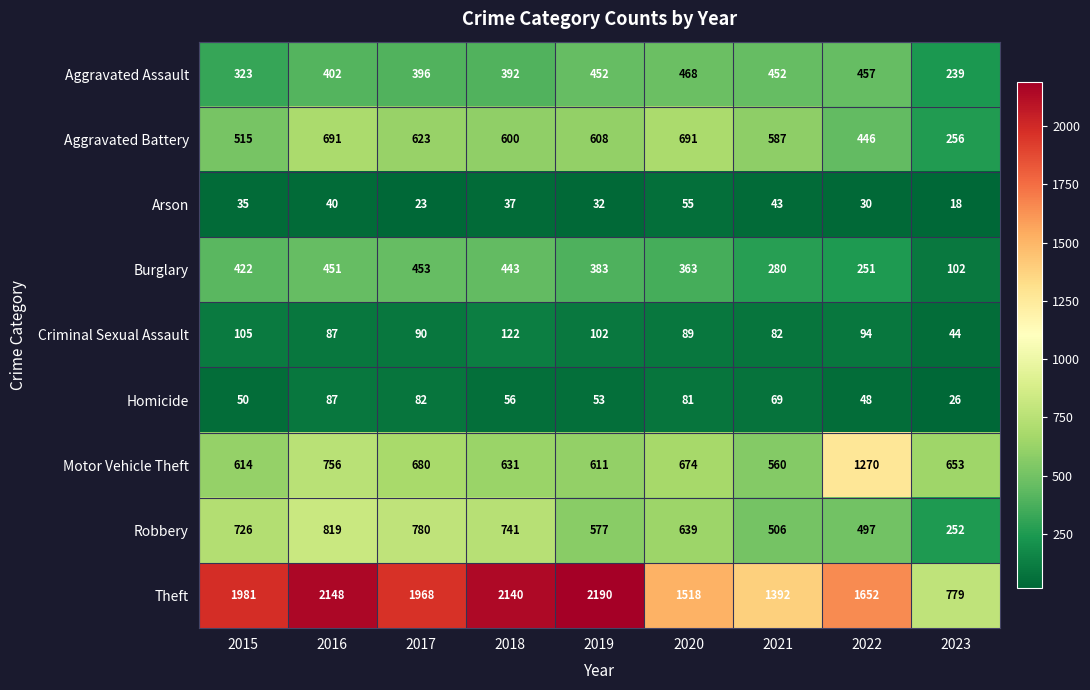

Count the number of data series in this chart.

9